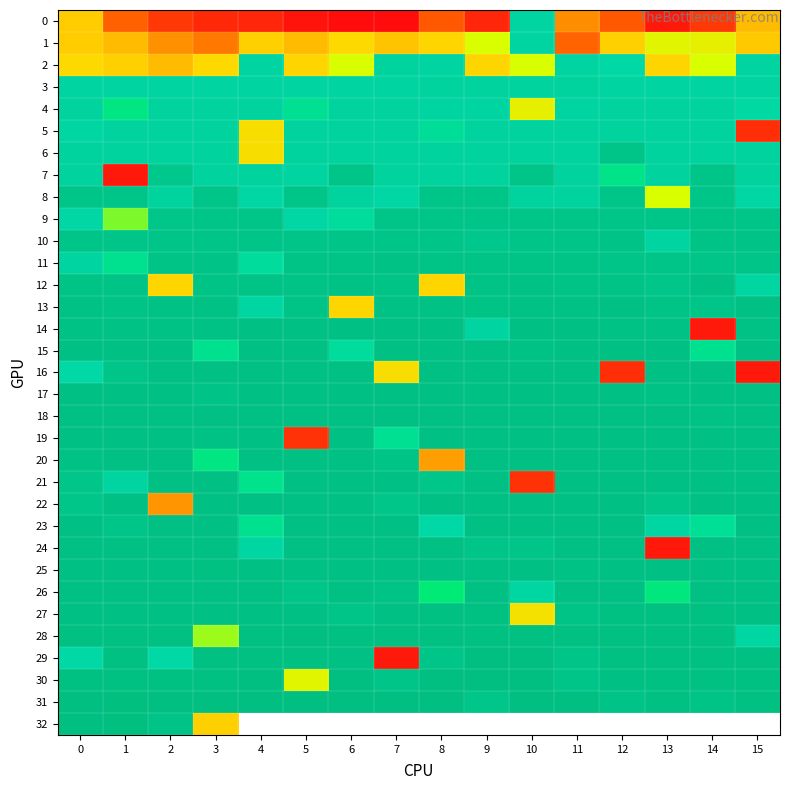

How many series are shown in this chart?

33